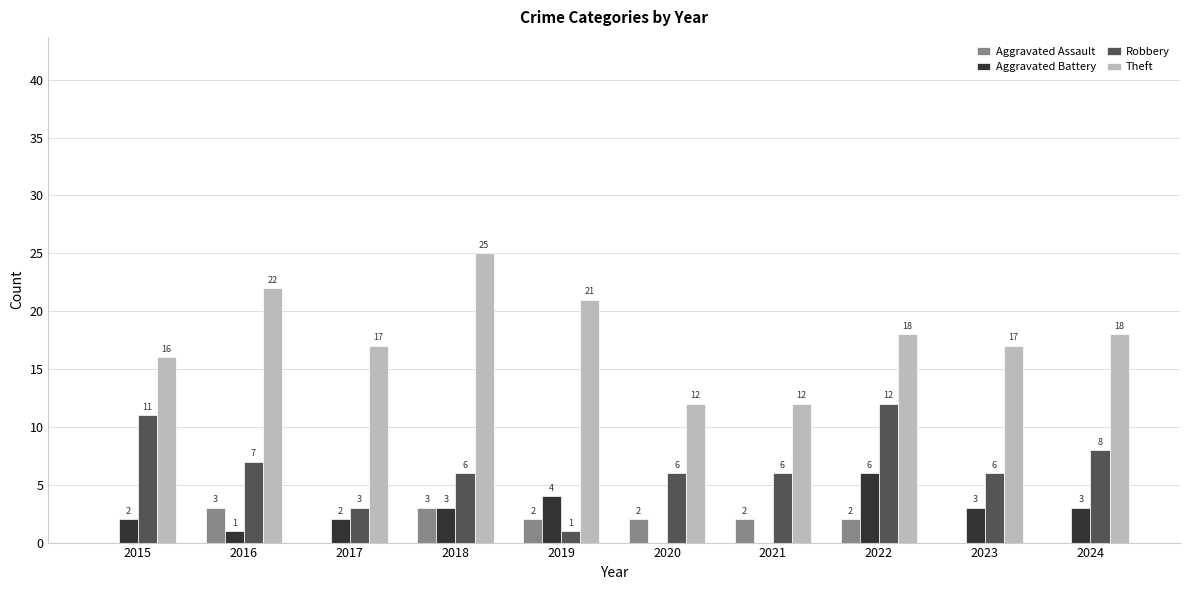

The Theft series shows 29 at 2017. True or false?

False